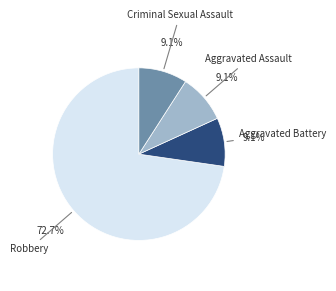

To the nearest percent, what percentage of the pie is Aggravated Assault?

9%